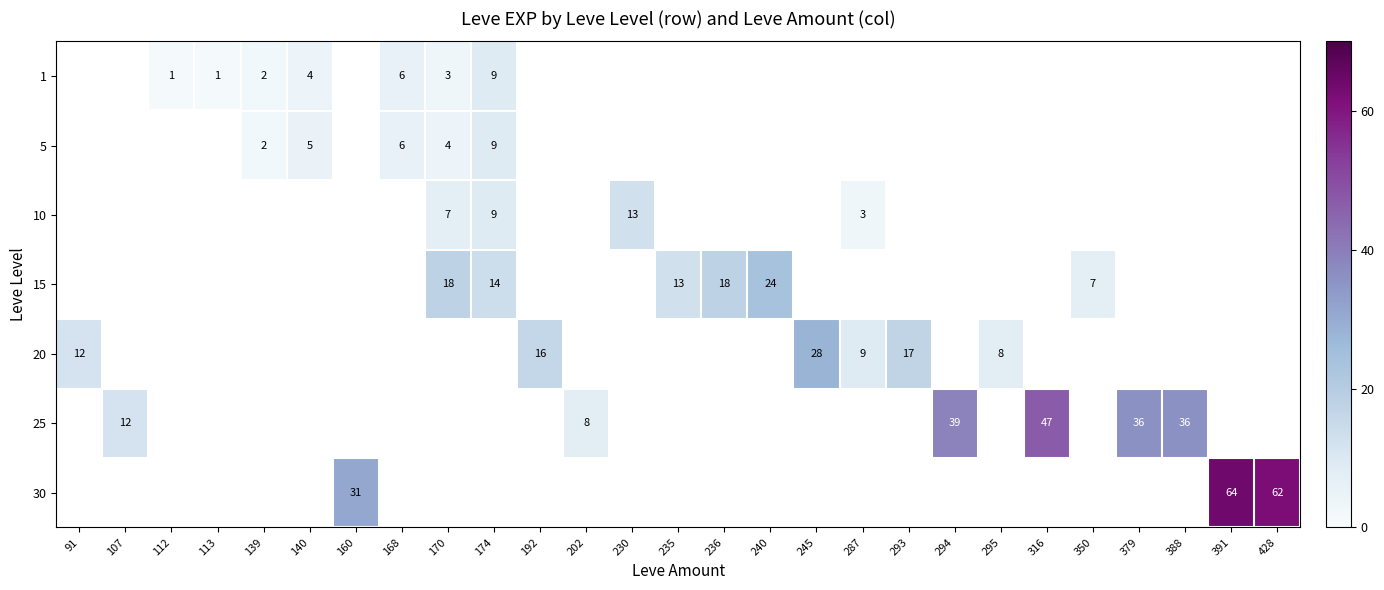

What is the smallest value displayed?

1.0